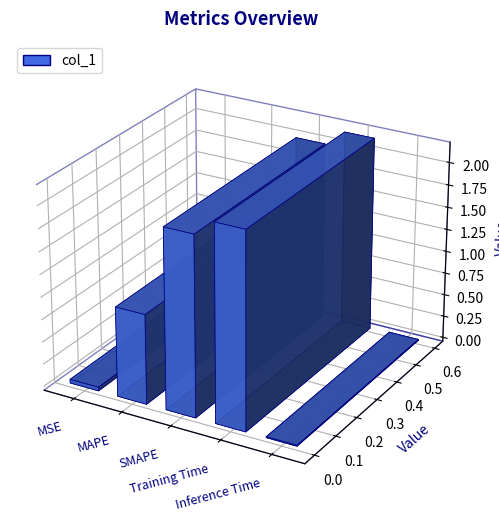

What is the sum of all values?

5.2